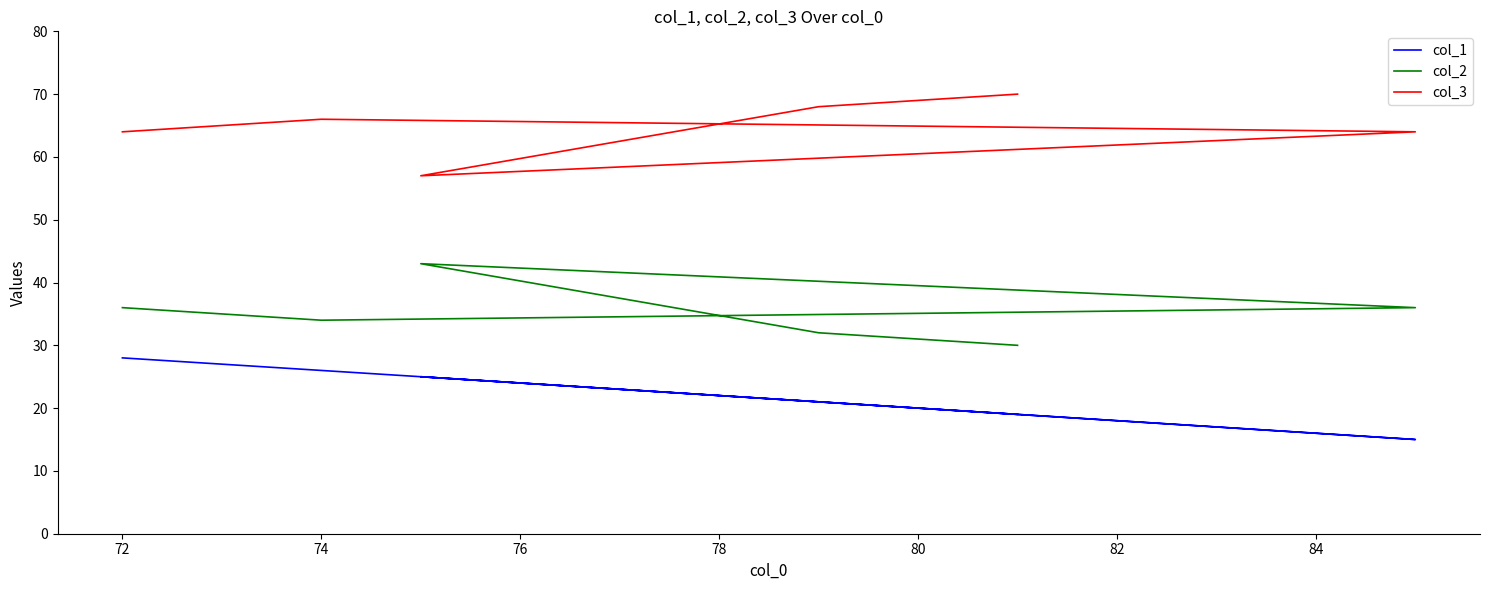

What is the minimum value for col_2?

30